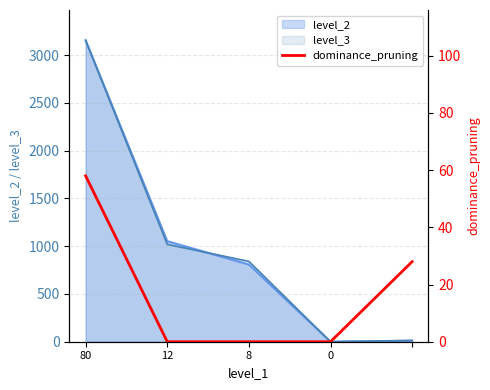

The level_3 series shows 0 at 0. True or false?

True